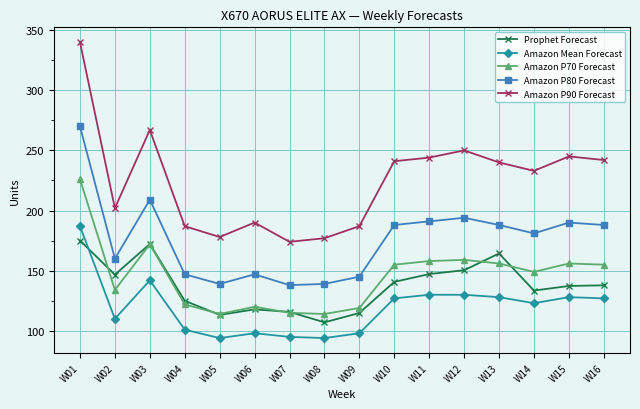

At which label does Amazon P70 Forecast reach its peak?

W01